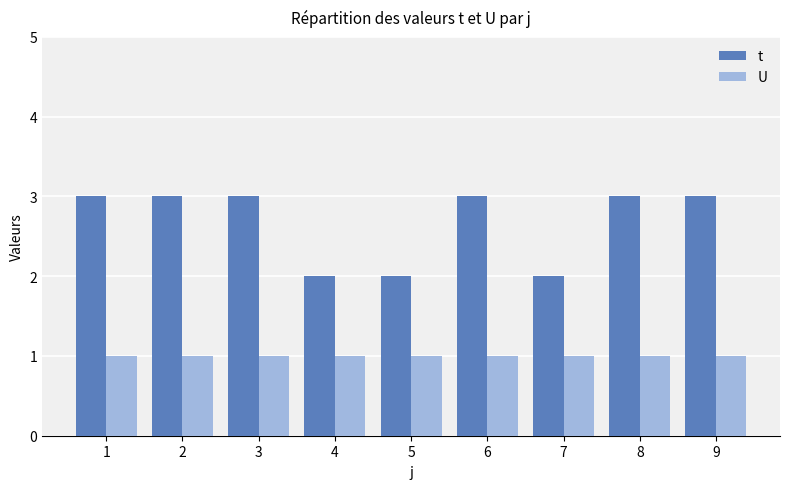

Is the value of U at 2 greater than the value of t at 6?

No